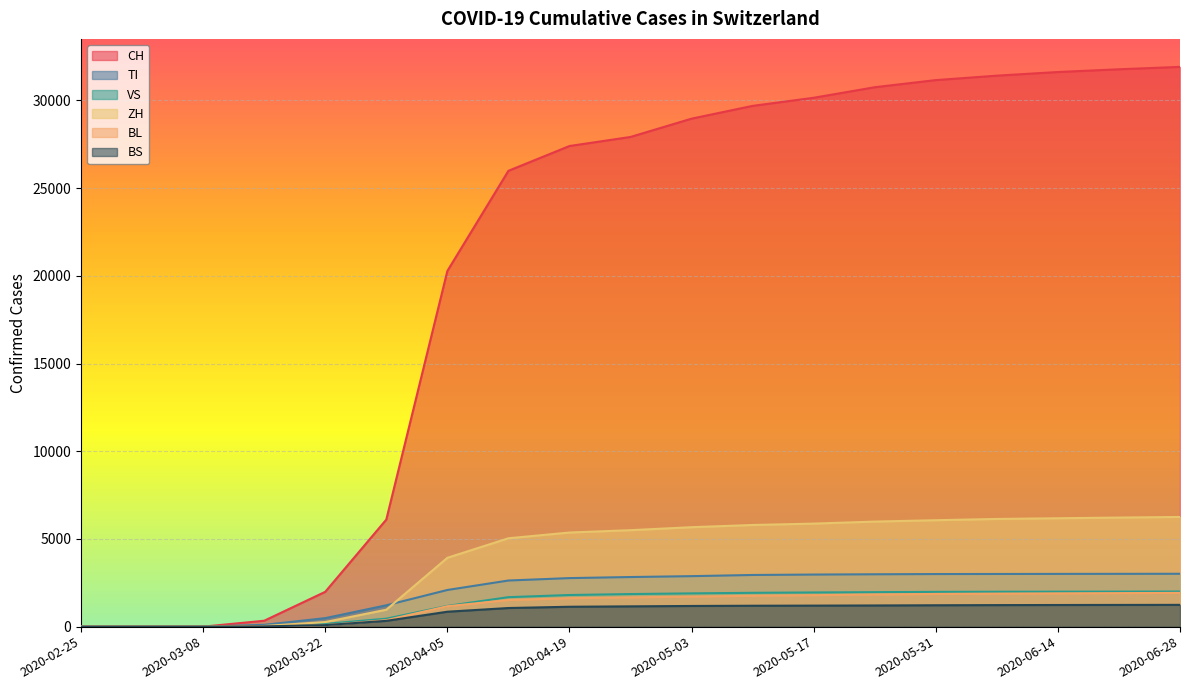

What position from the right is 2020-05-31?

5